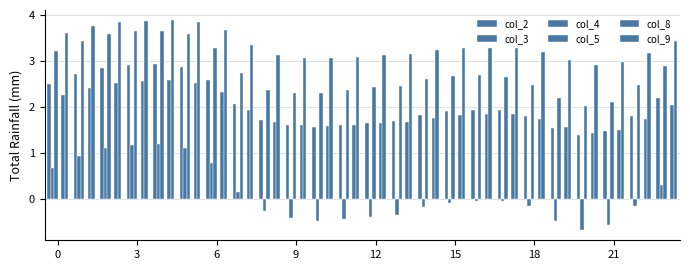

How many categories are shown in the chart?

24